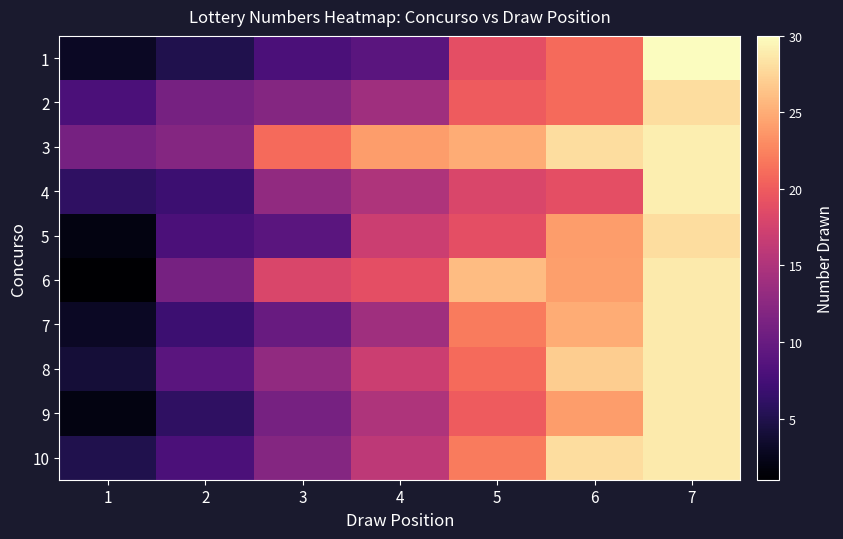

Which has a higher value, 7 or 6?

7